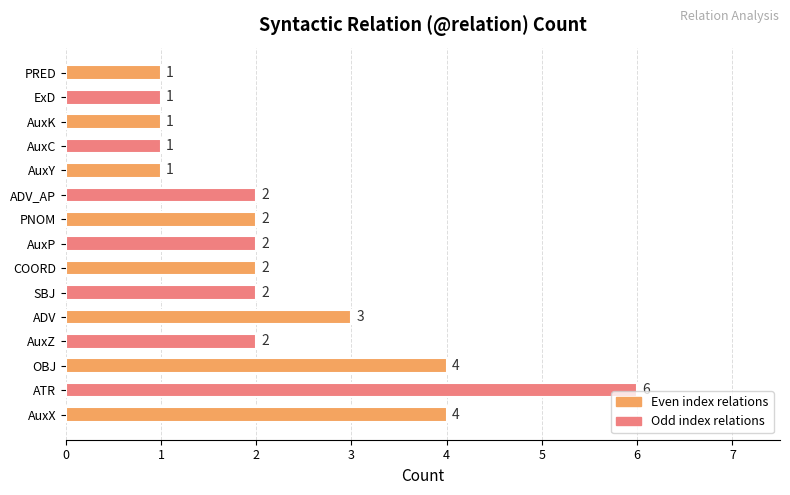

Which label corresponds to the largest value in the chart?

ATR